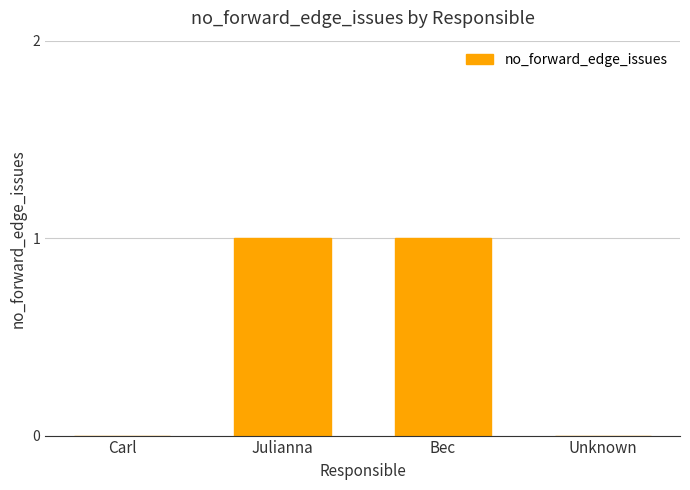

Between Julianna and Carl, which is larger?

Julianna